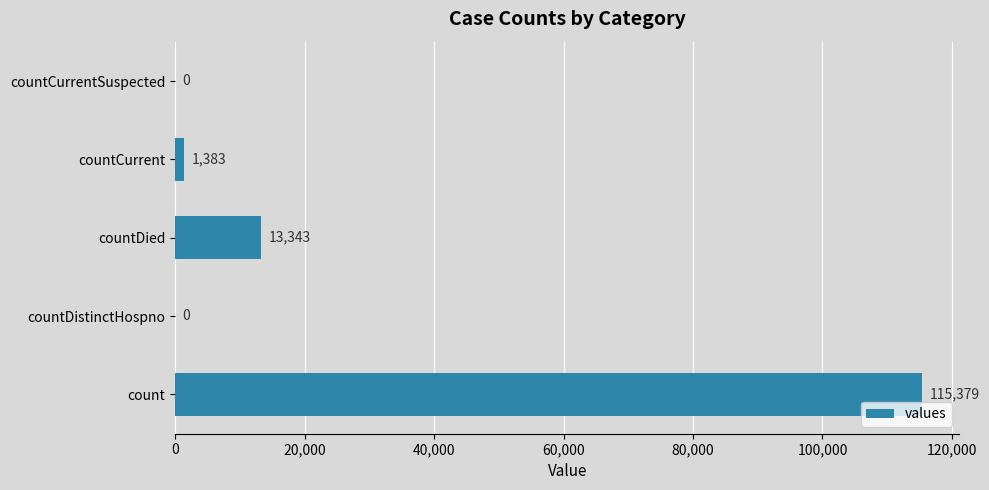

What is the sum of all values?

130105